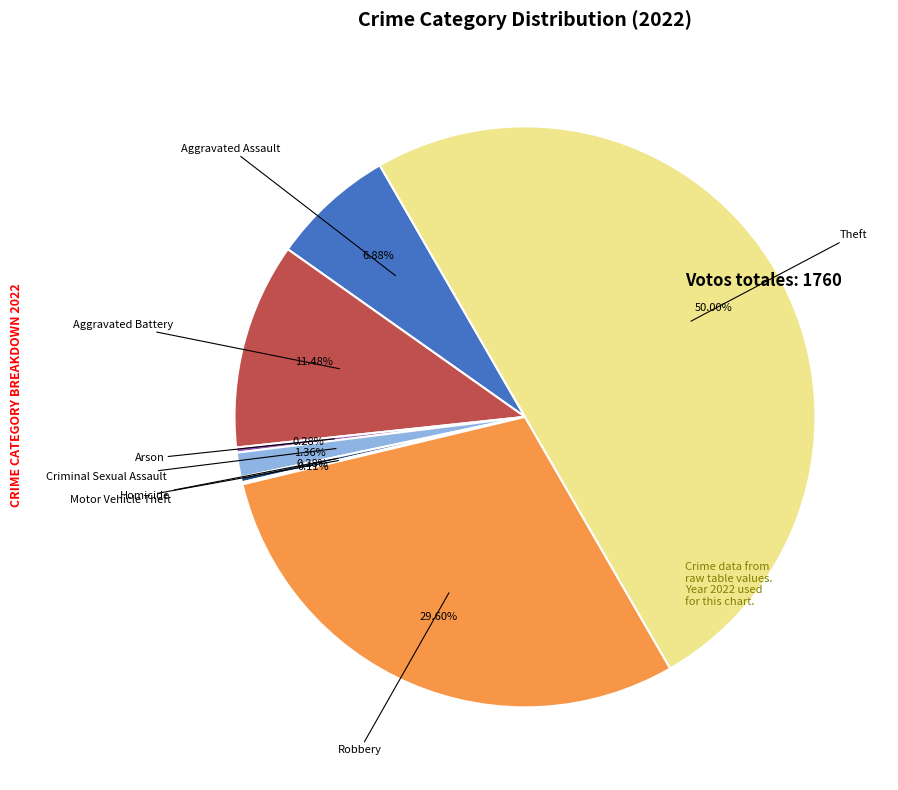

What is the smallest slice in the pie chart?

Motor Vehicle Theft